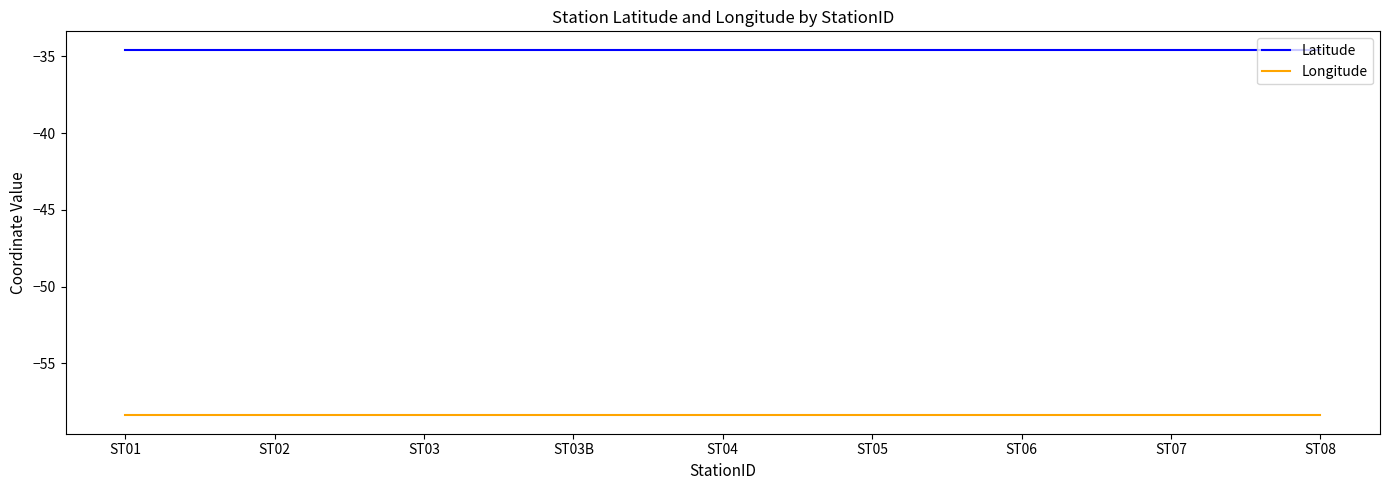

What is the sum of the Longitude values at ST02 and ST07?

-116.8